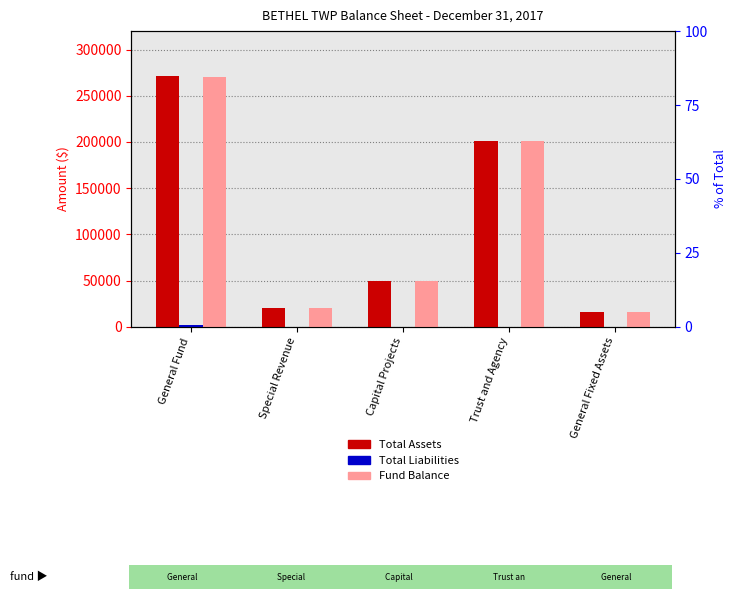

Are the bars grouped side by side (vs. stacked)?

Yes